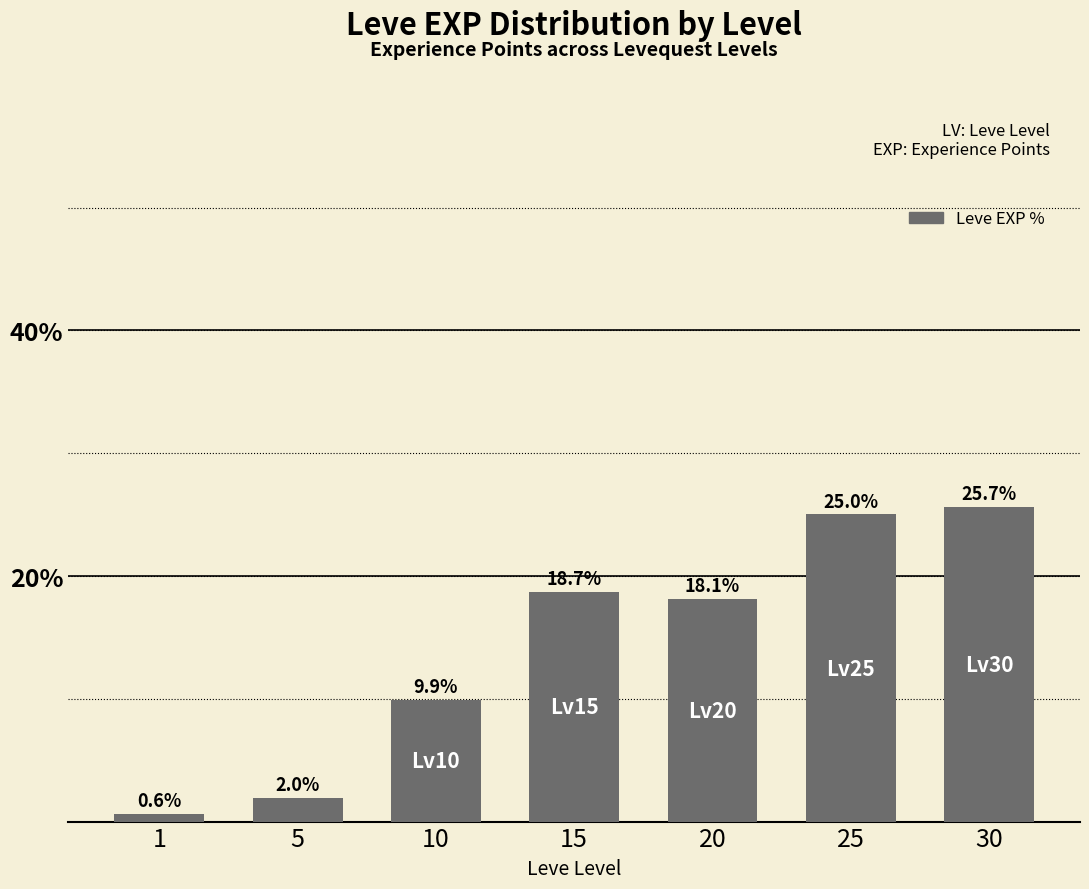

What is the minimum value shown in the chart?

0.6